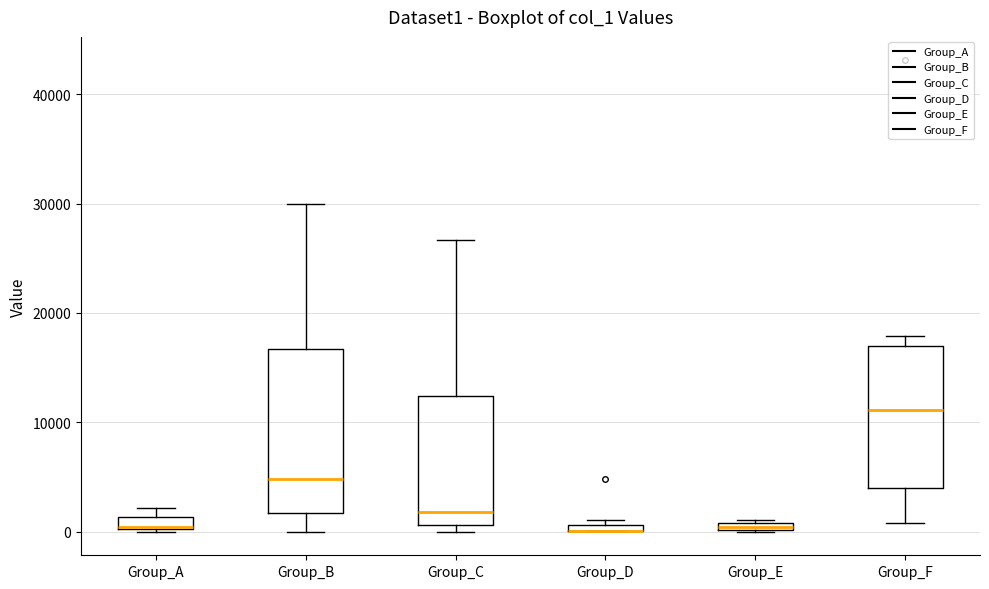

Which box is the tallest, from its lower edge to its upper edge?

Group_B